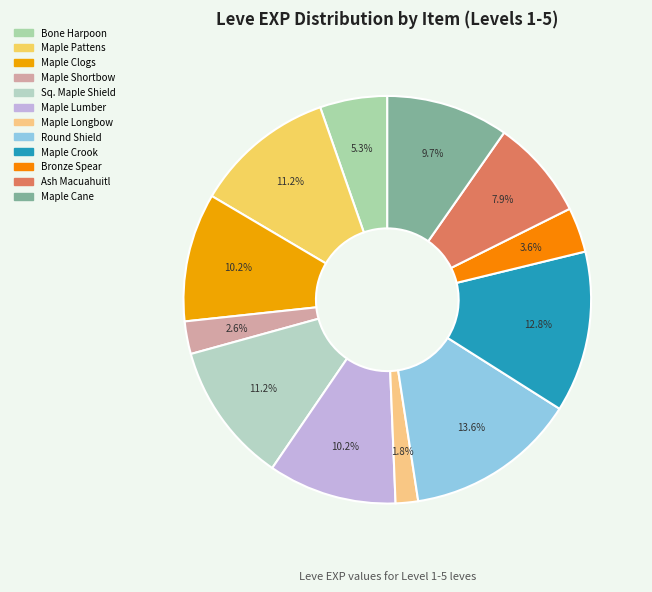

Is there a majority slice in this chart?

No